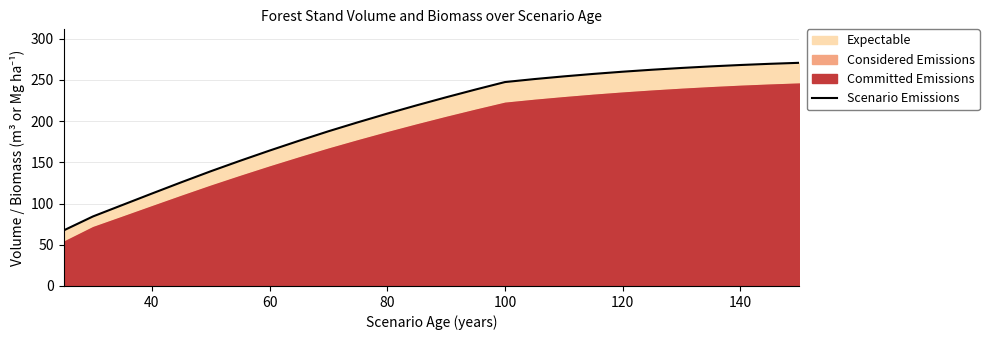

What is the label of the 25th point from the right?

120